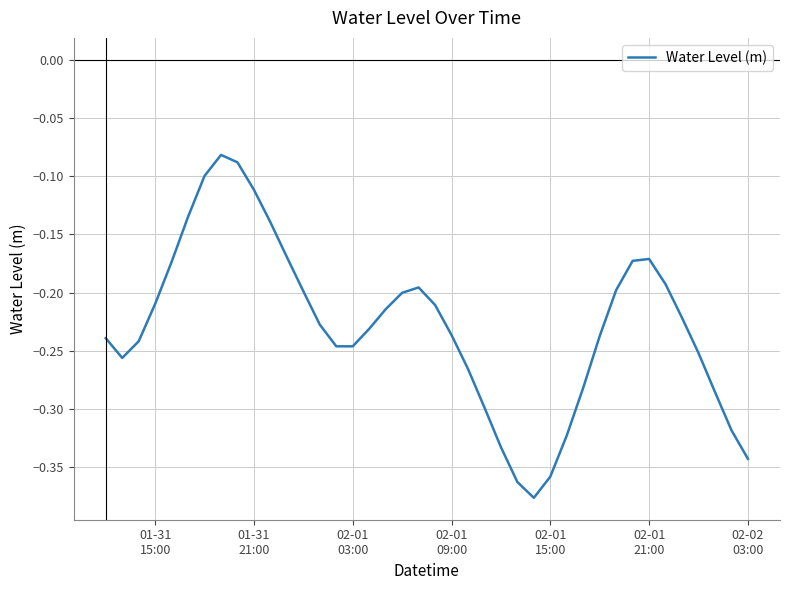

What is the difference between the maximum and minimum values?

0.3